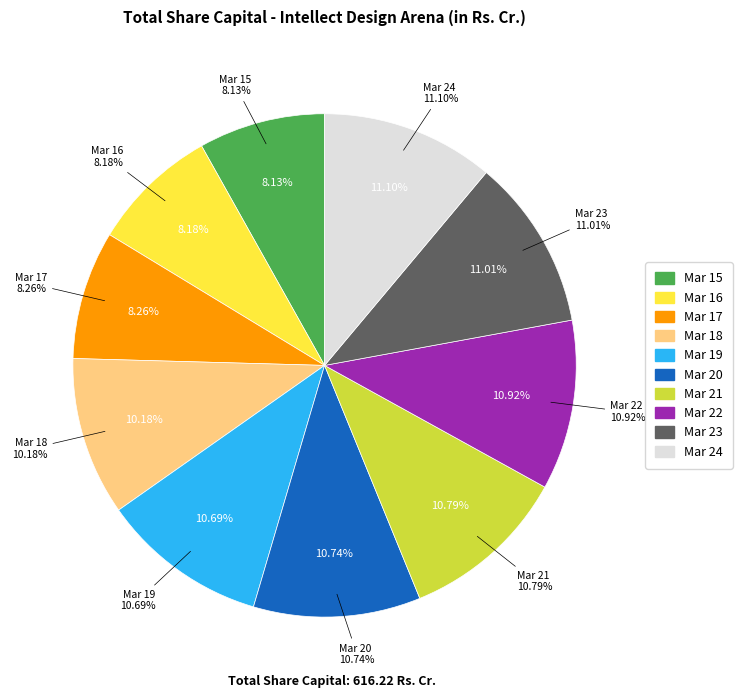

What percentage do Mar 17 and Mar 21 together represent?

19.0%